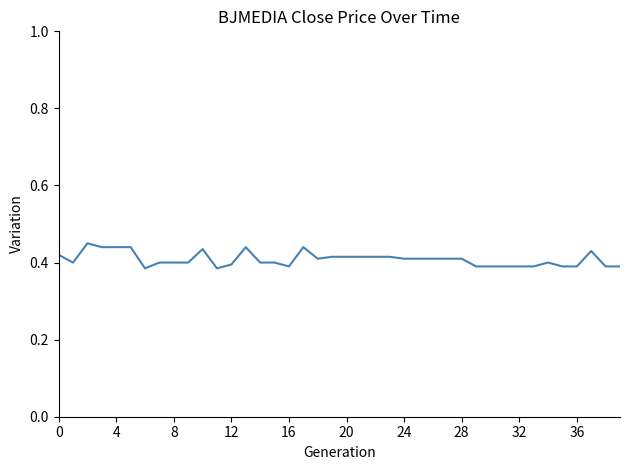

What is the label of the 5th point from the right?

35